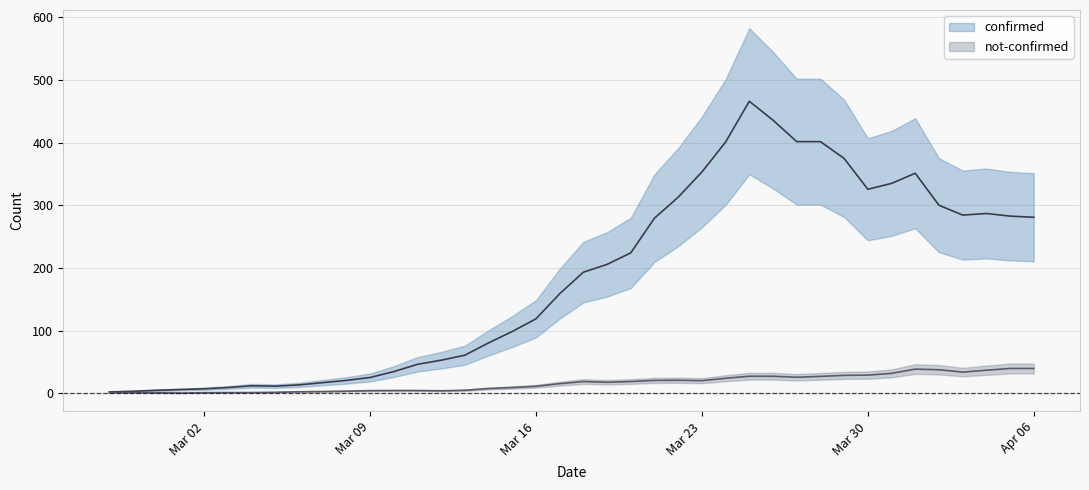

What is the spread (max minus min) of values at 2020-03-19?

237